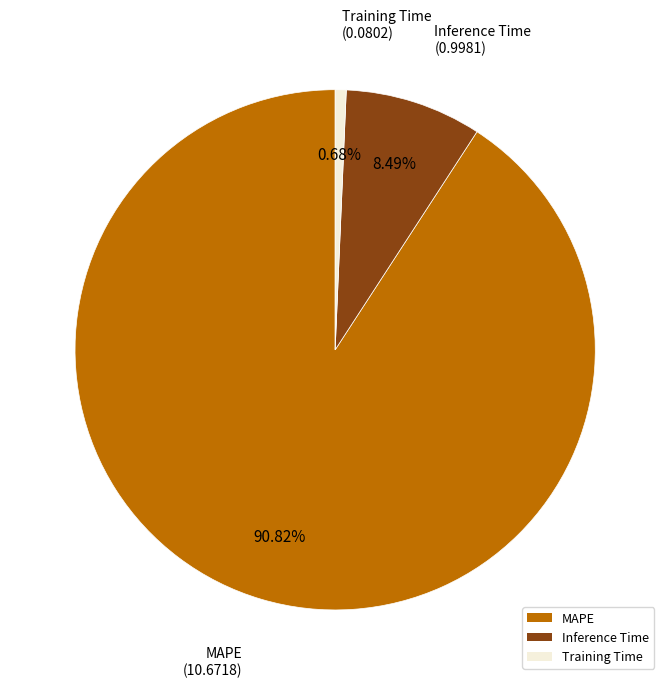

Rank the categories by value from highest to lowest.

MAPE, Inference Time, Training Time